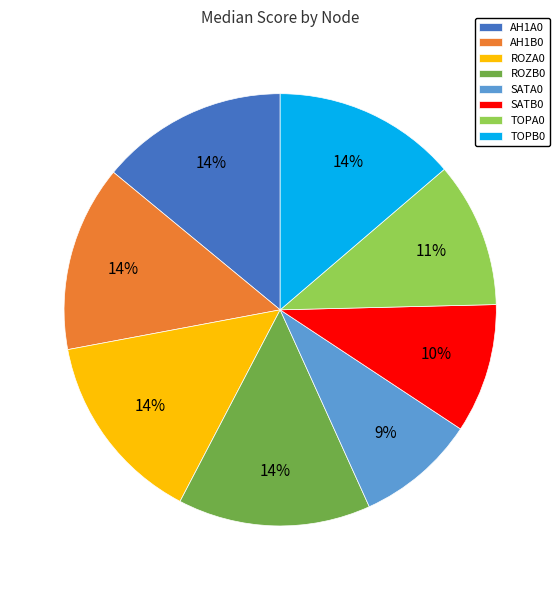

Combined, do SATB0 and TOPB0 account for over 50%?

No